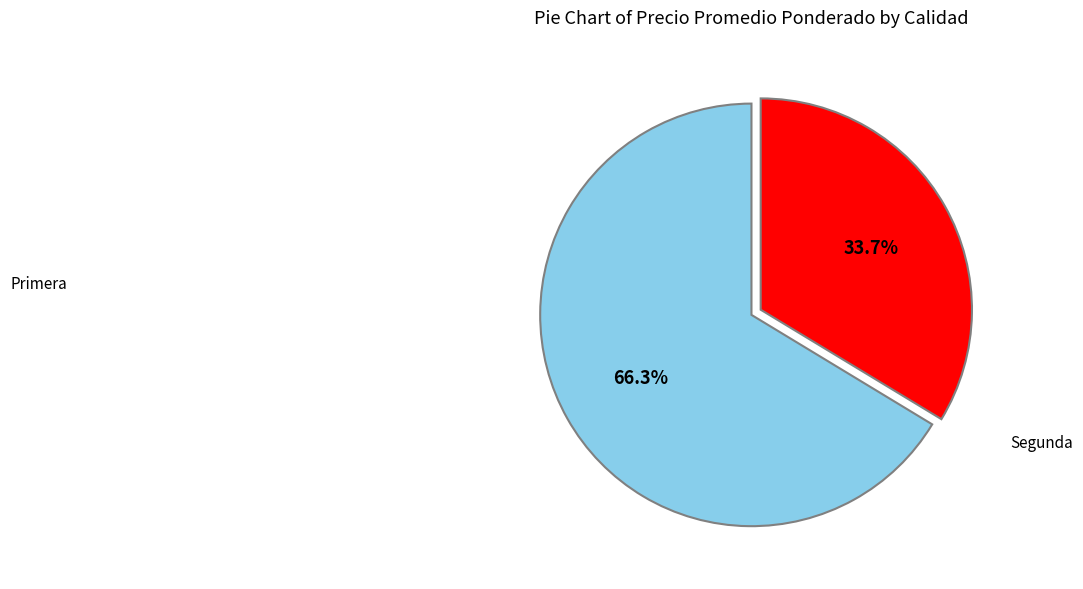

How many slices are in this pie chart?

2